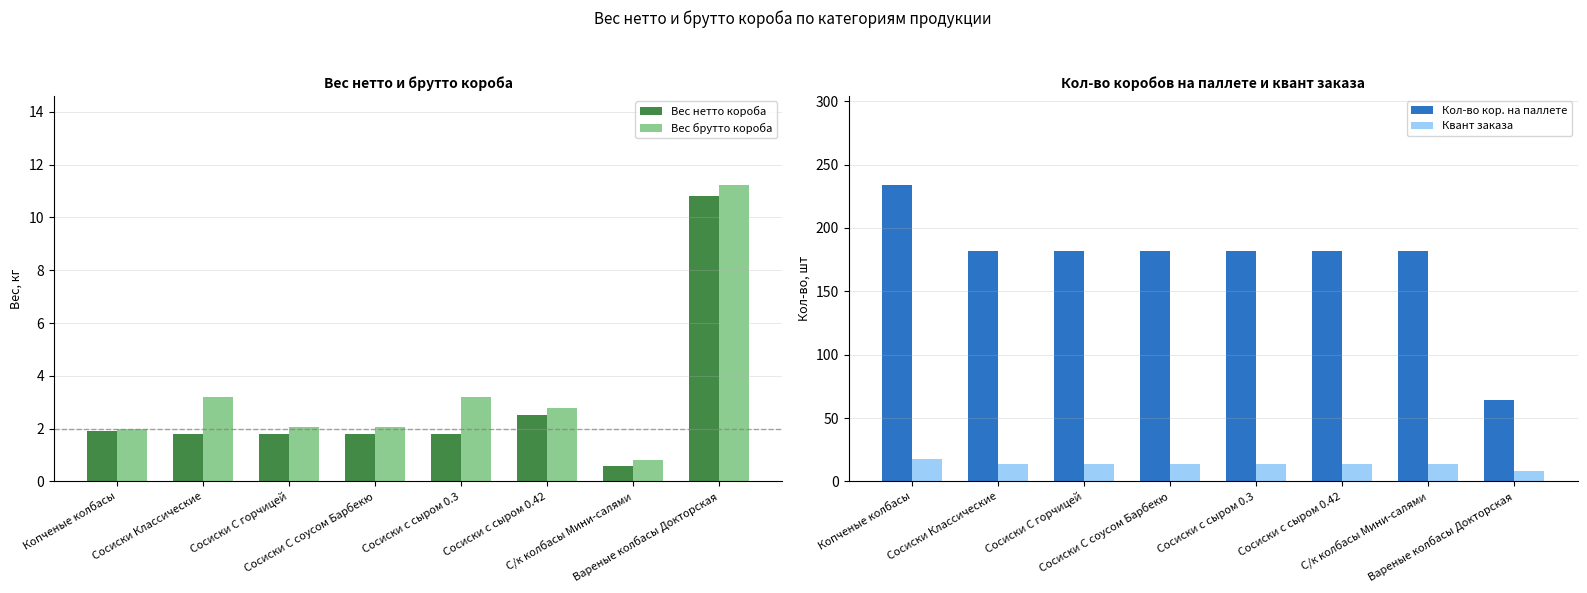

What is the sum of the Вес брутто короба values at Сосиски Классические and С/к колбасы Мини-салями?

4.0